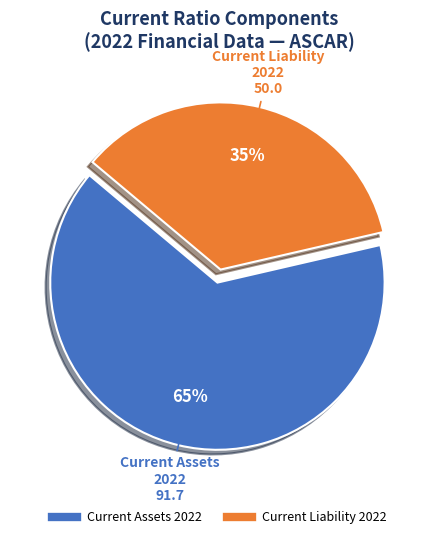

Is there any slice that represents more than half of the pie?

Yes